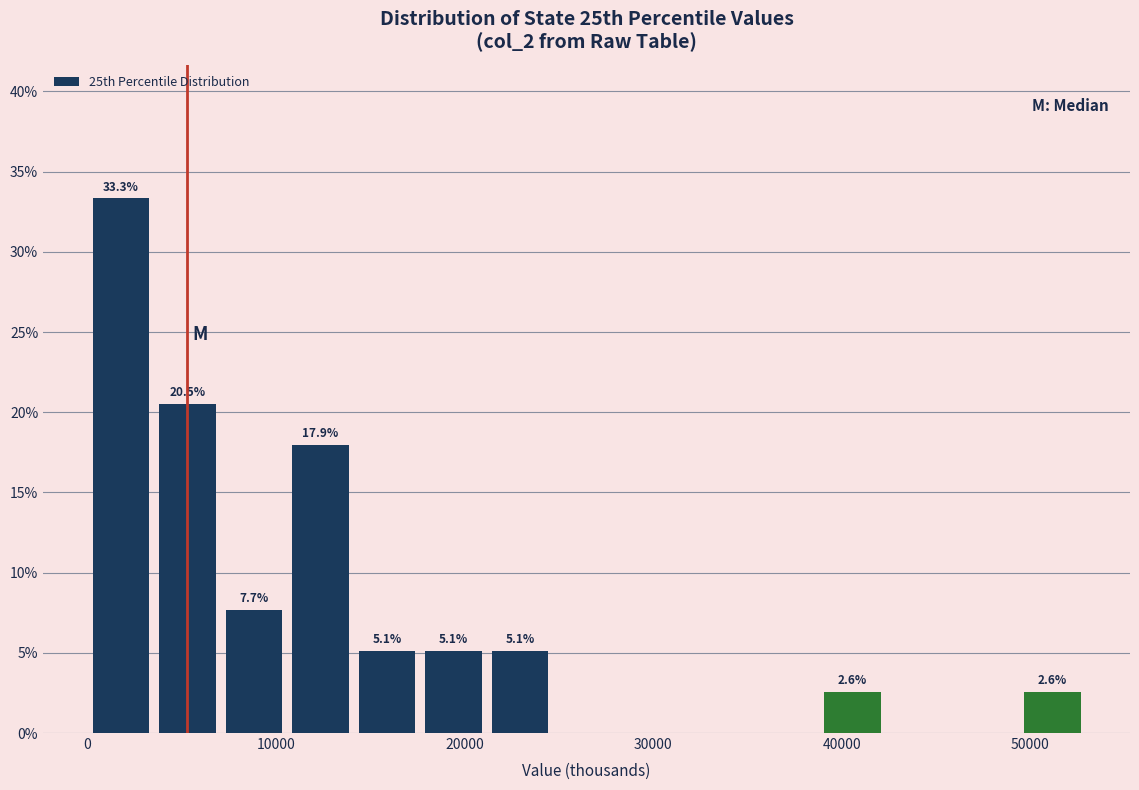

Around what value on the x-axis is the tallest bar? Give the approximate position of its centre, as read against the axis.

2000